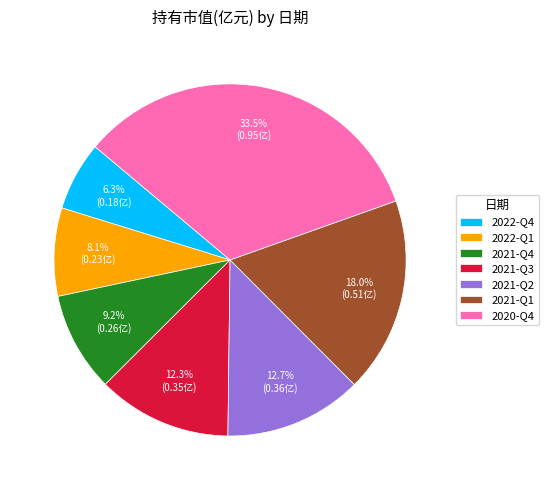

How many segments does this pie chart have?

7